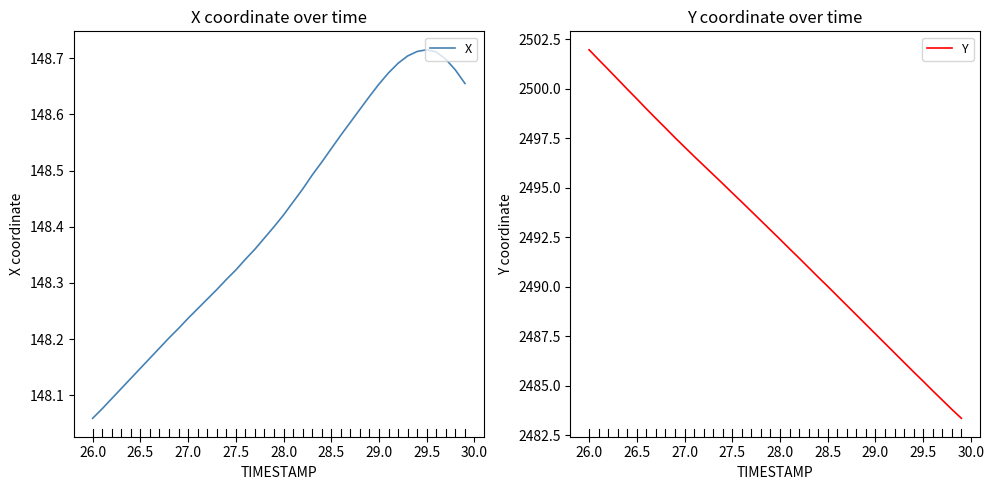

At how many categories does at least one series exceed 1057?

40